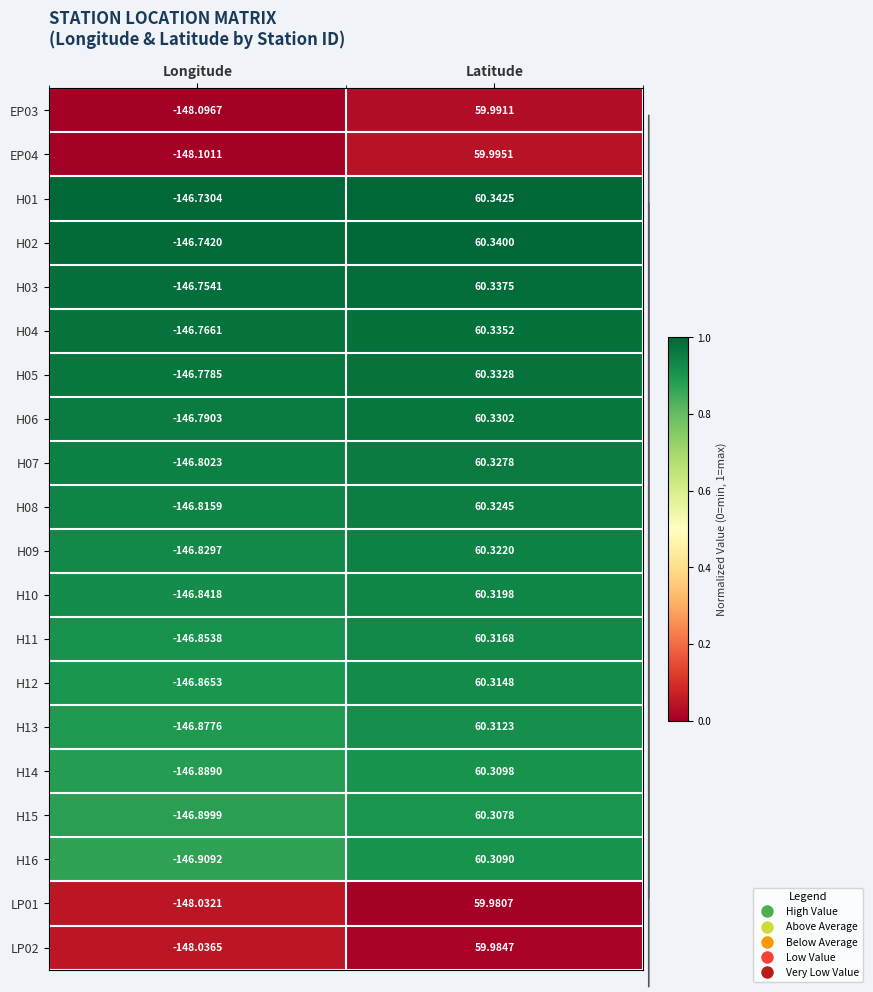

Rank the categories by LP01 value from lowest to highest.

Longitude, Latitude